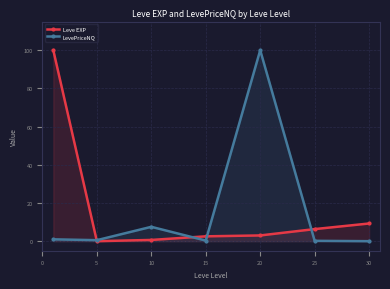

True or false: Leve EXP has more than 0 points higher than both neighbors.

False